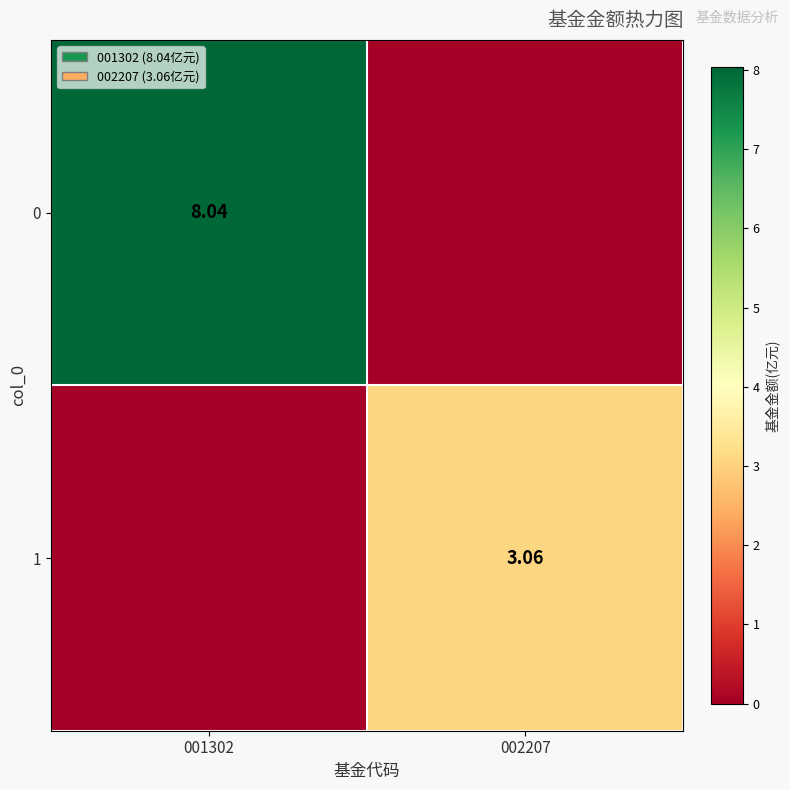

Rank the categories by 1 value from highest to lowest.

002207, 001302